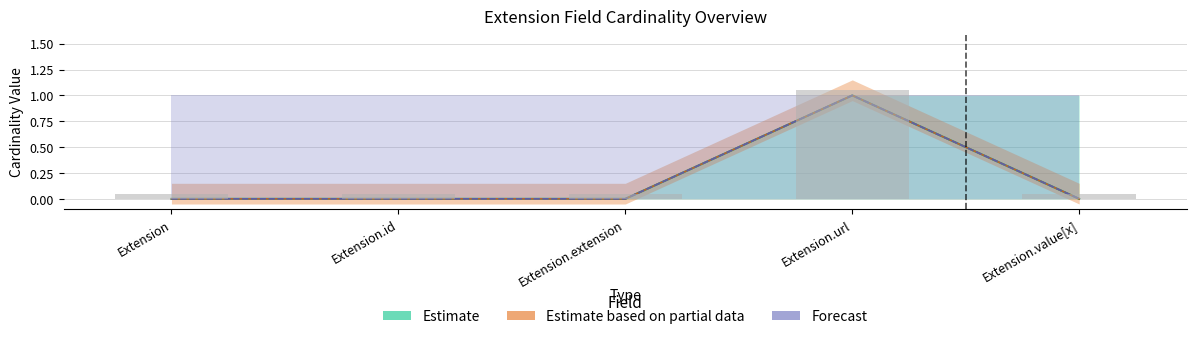

Rank the categories by Min value from highest to lowest.

Extension.url, Extension, Extension.id, Extension.extension, Extension.value[x]